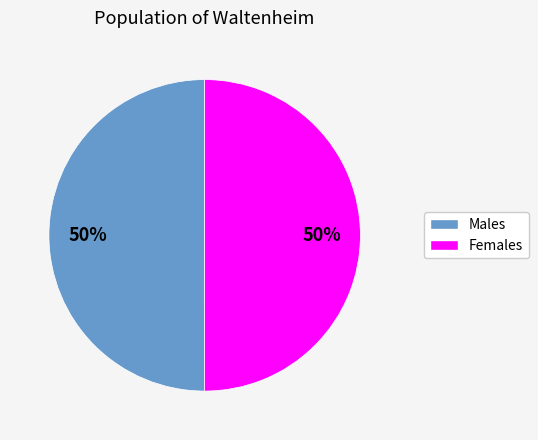

To the nearest percent, what percentage of the pie is Females?

50%